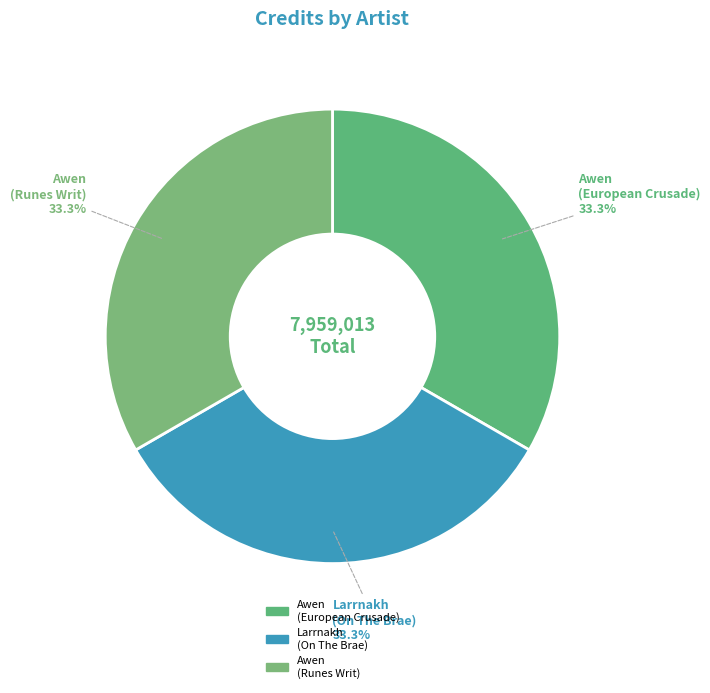

Approximately how many times larger is the value at Awen (Runes Writ) compared to Larrnakh (On The Brae)?

1.0